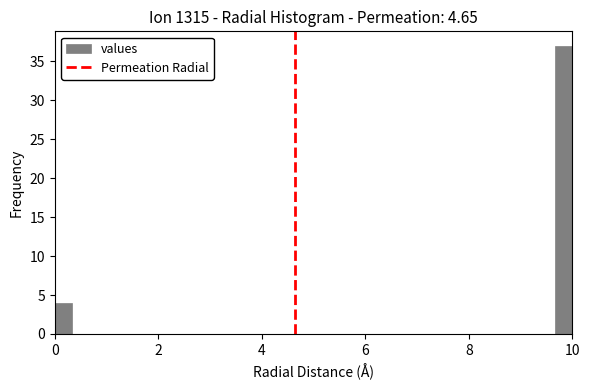

Around what value on the x-axis is the tallest bar? Give the approximate position of its centre, as read against the axis.

9.8